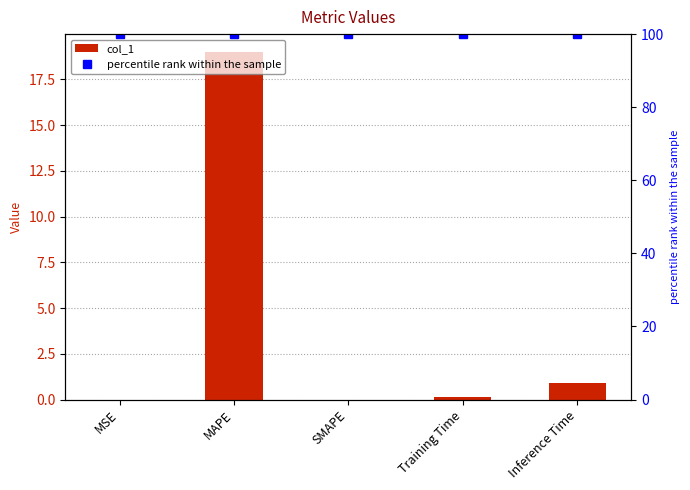

What is the value of the col_1 bar at the 5th from the left?

0.9